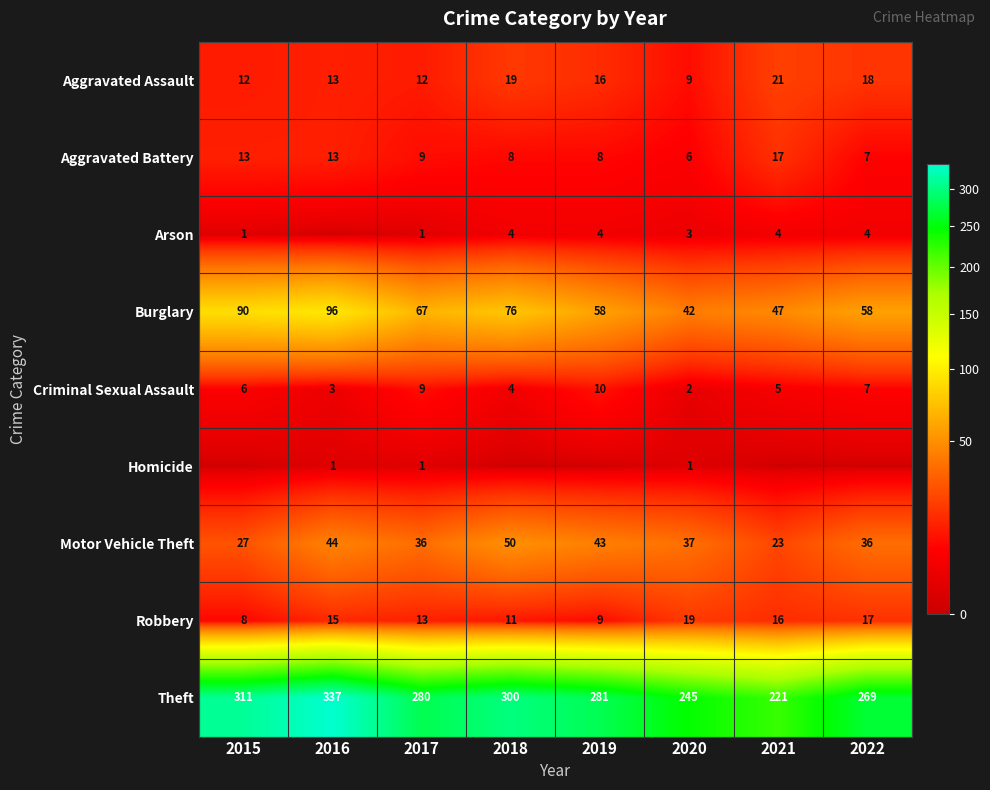

Which category has the highest value in the Aggravated Battery series?

2021